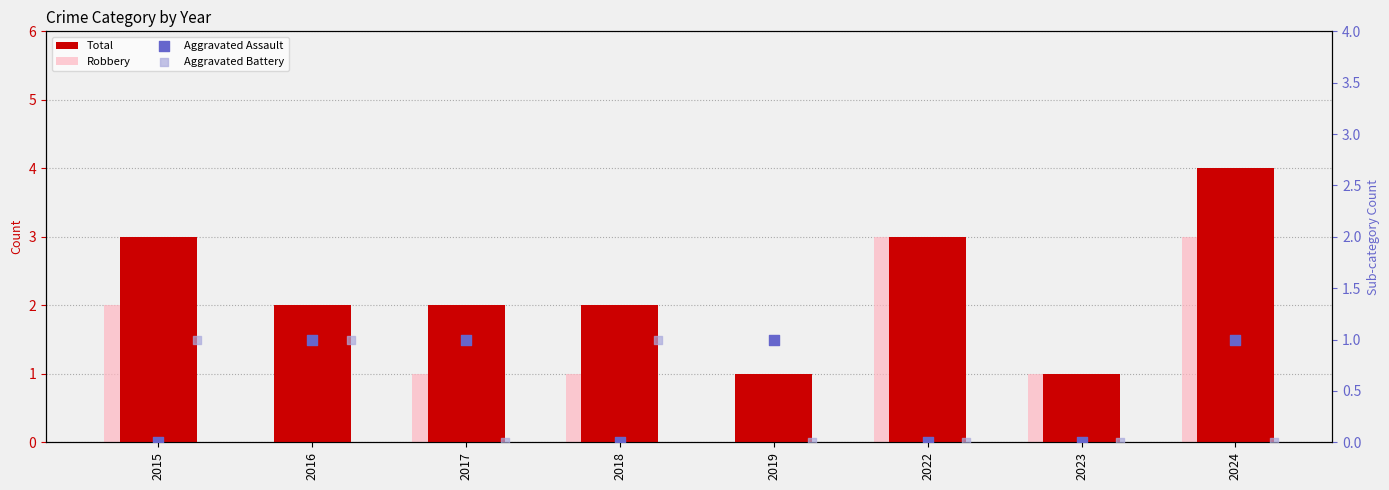

At how many categories does at least one series exceed 2?

3